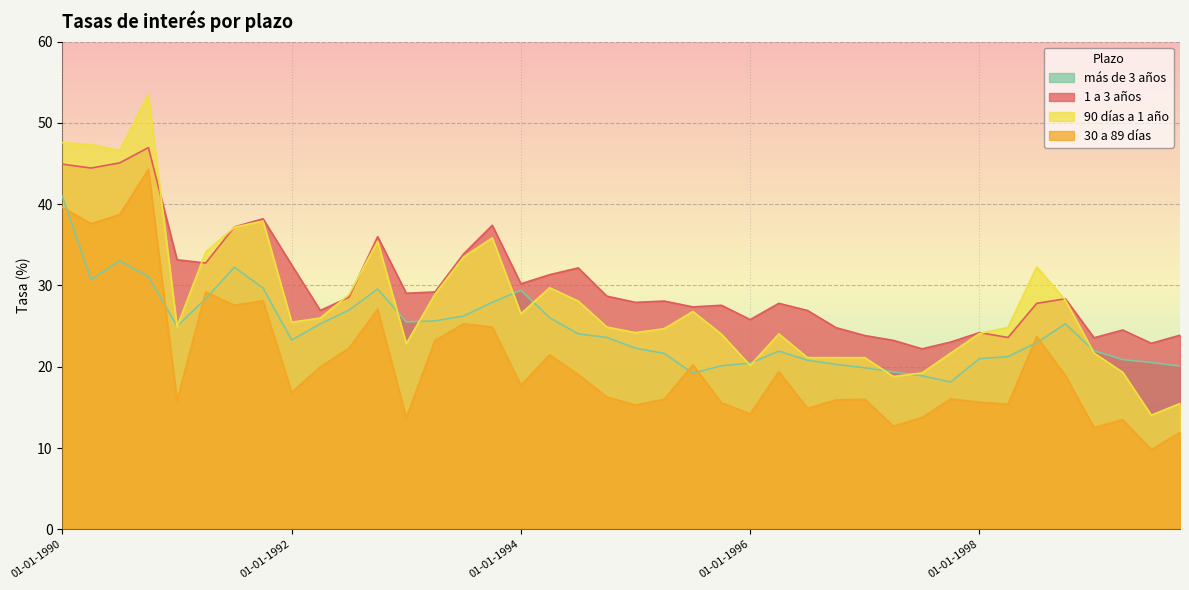

True or false: más de 3 años and 30 a 89 días intersect in this chart.

True